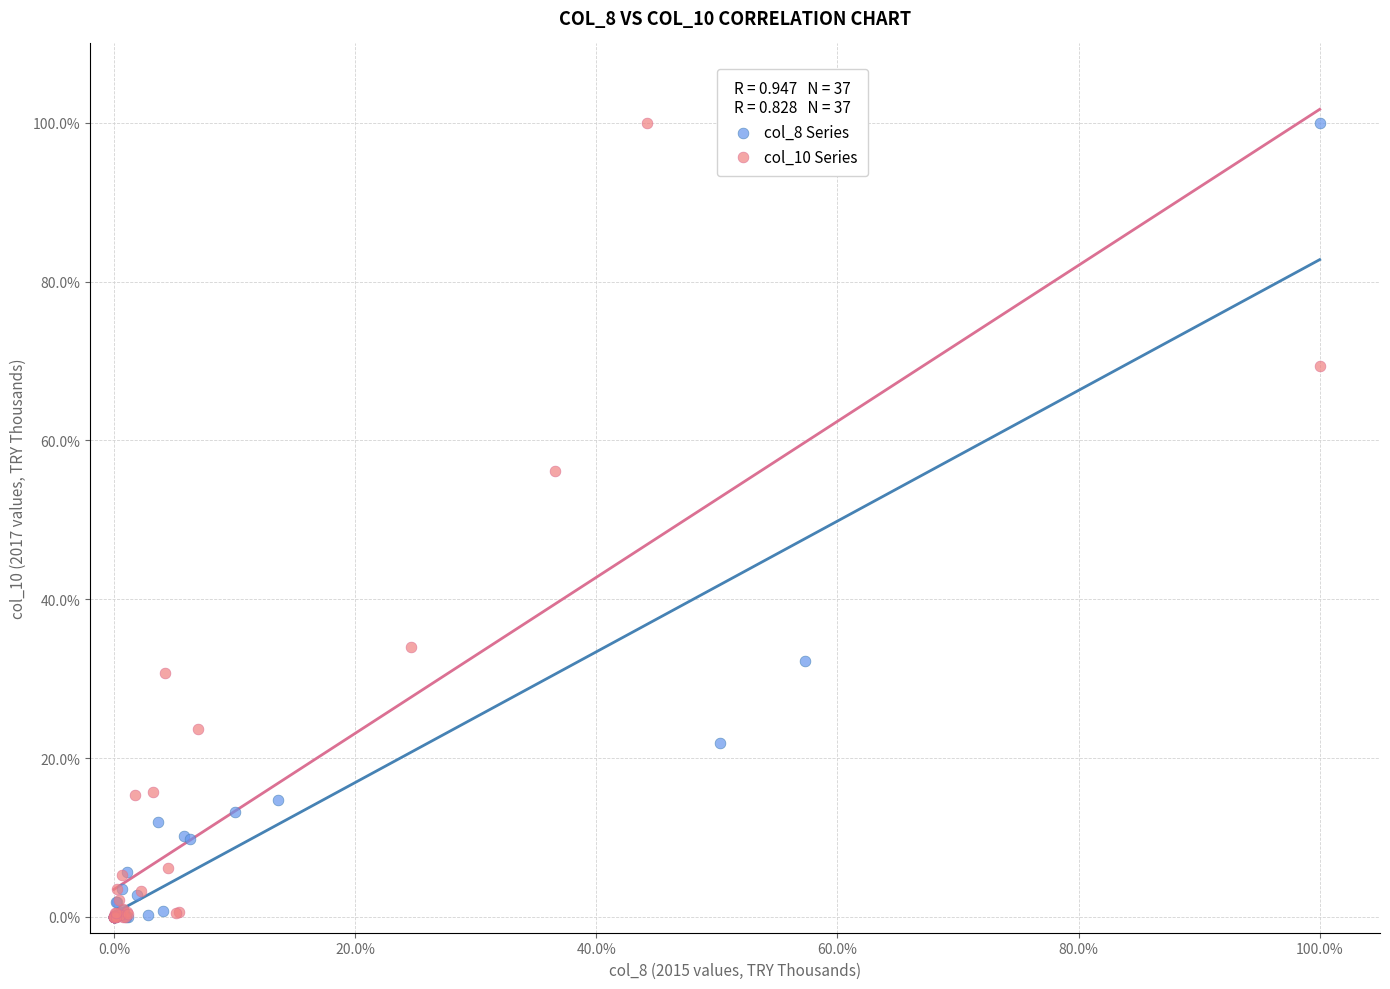

What are all the series names shown in the legend?

col_8 Series, col_10 Series